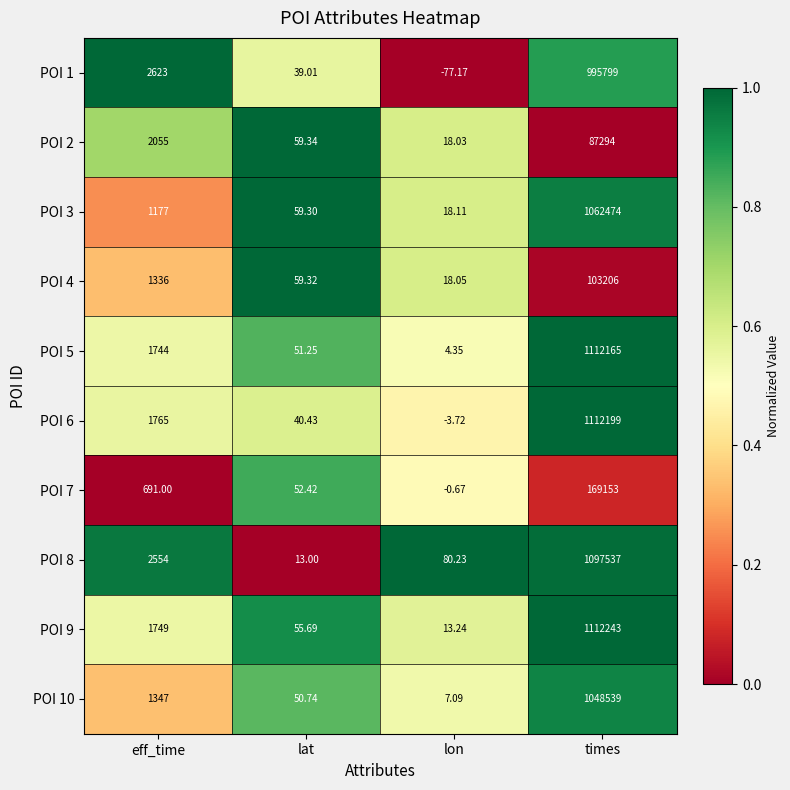

At which category does the chart reach its minimum across all series?

lon